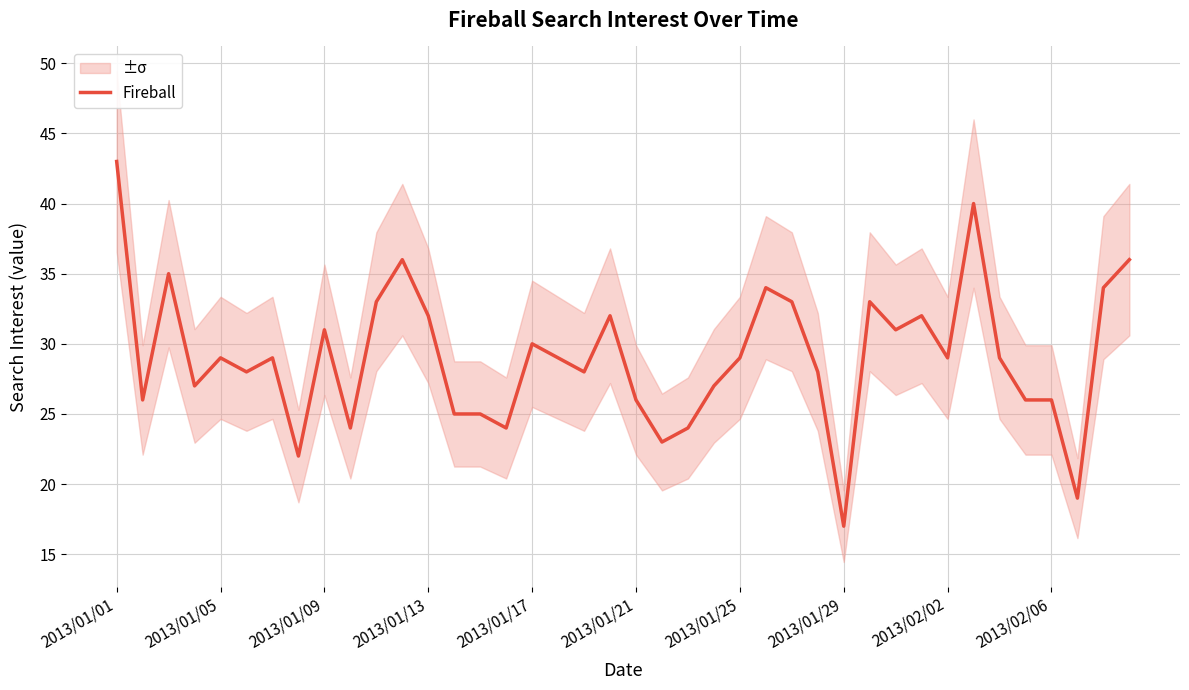

The value at 18 is 28. True or false?

True